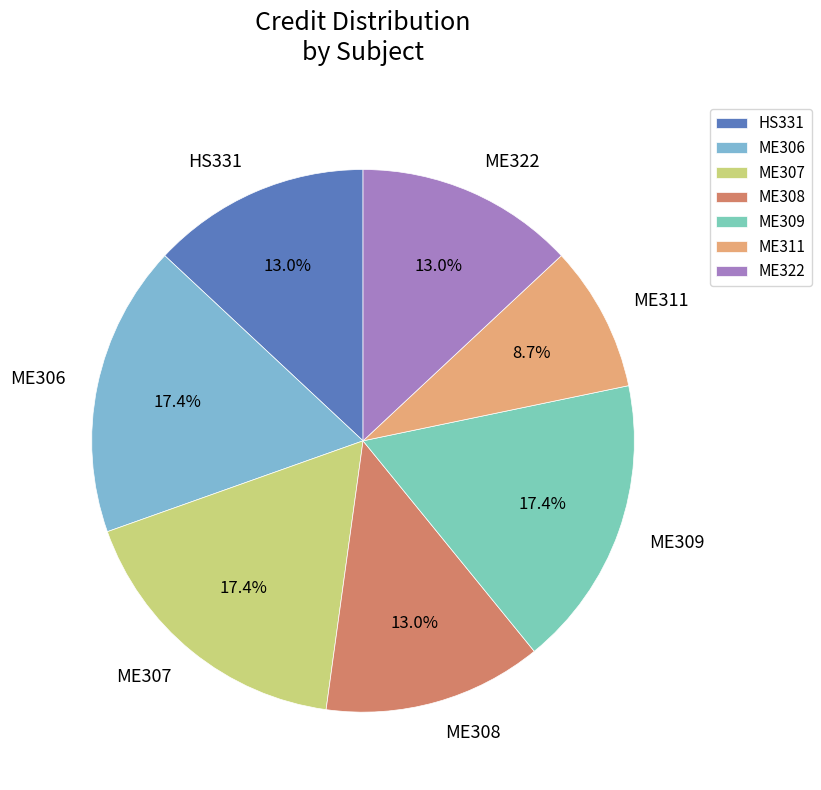

Which slice is the smallest?

ME311